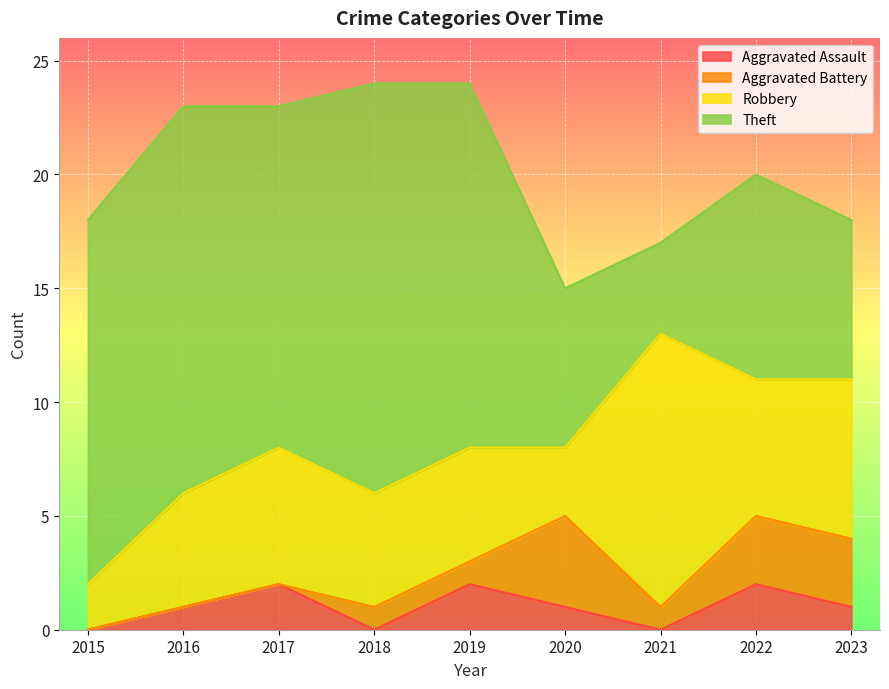

Reading right to left, list all the values displayed in this chart.

Aggravated Assault: 1	2	0	1	2	0	2	1	0
Aggravated Battery: 3	3	1	4	1	1	0	0	0
Robbery: 7	6	12	3	5	5	6	5	2
Theft: 7	9	4	7	16	18	15	17	16